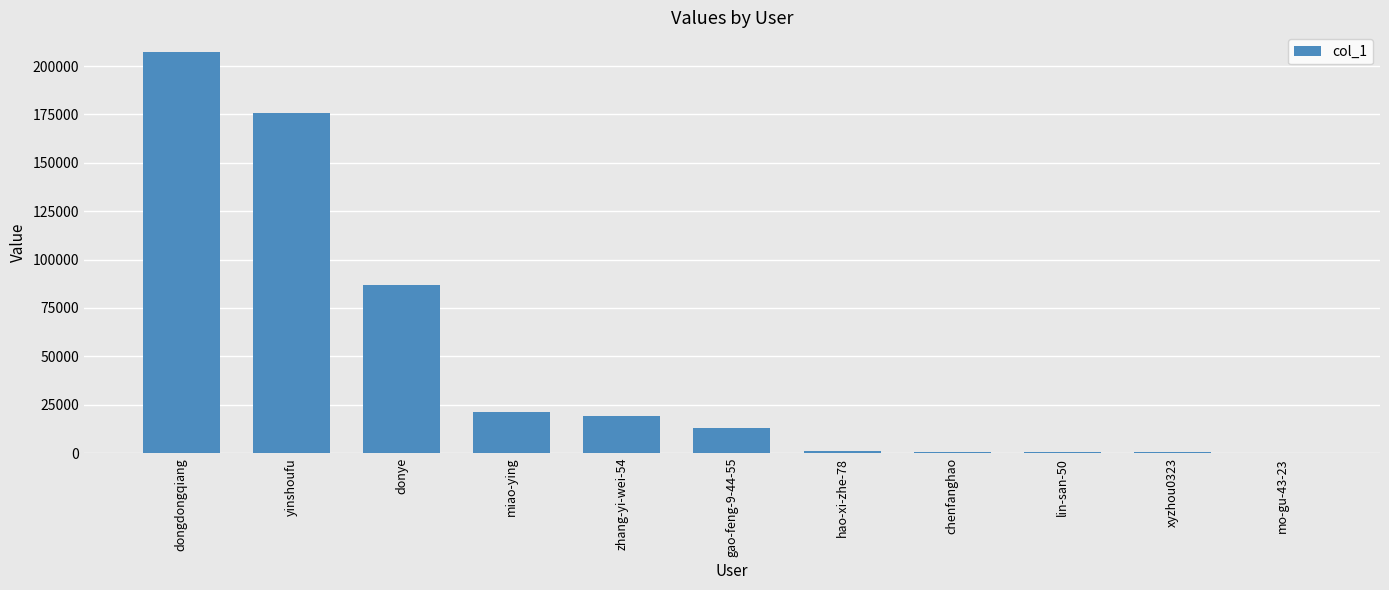

How many data points does each series have?

11